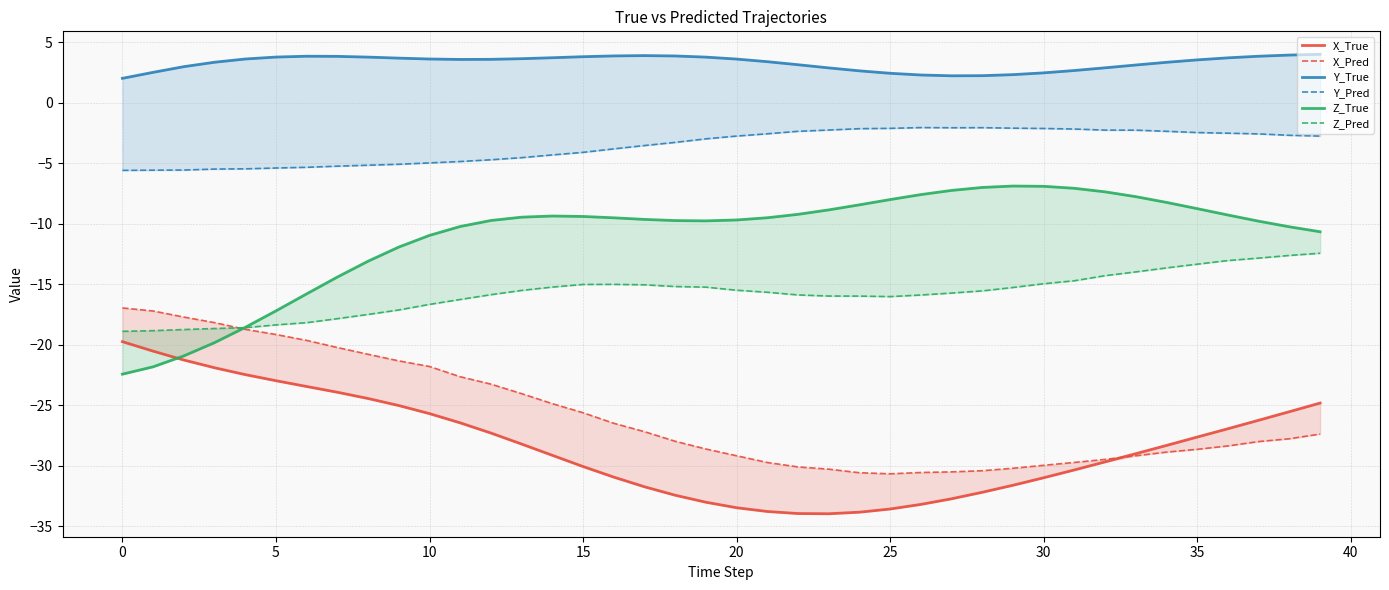

Rank the series at 28 from highest to lowest value.

Y_True, Y_Pred, Z_True, Z_Pred, X_Pred, X_True